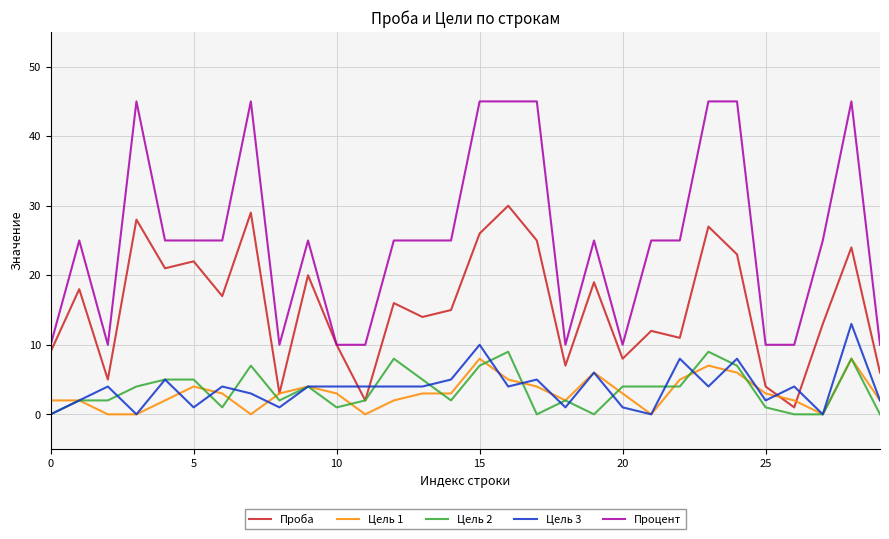

What is the average value of the Цель 1 series?

3